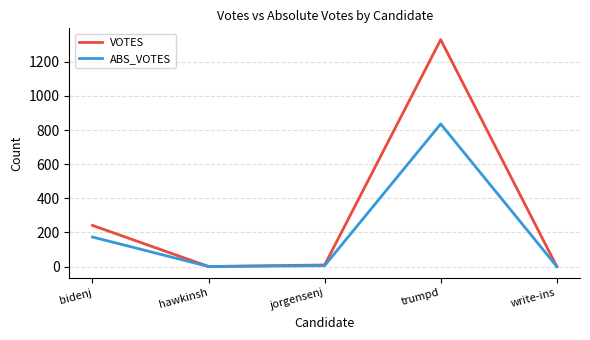

Is this an area chart (filled region under the line)?

No